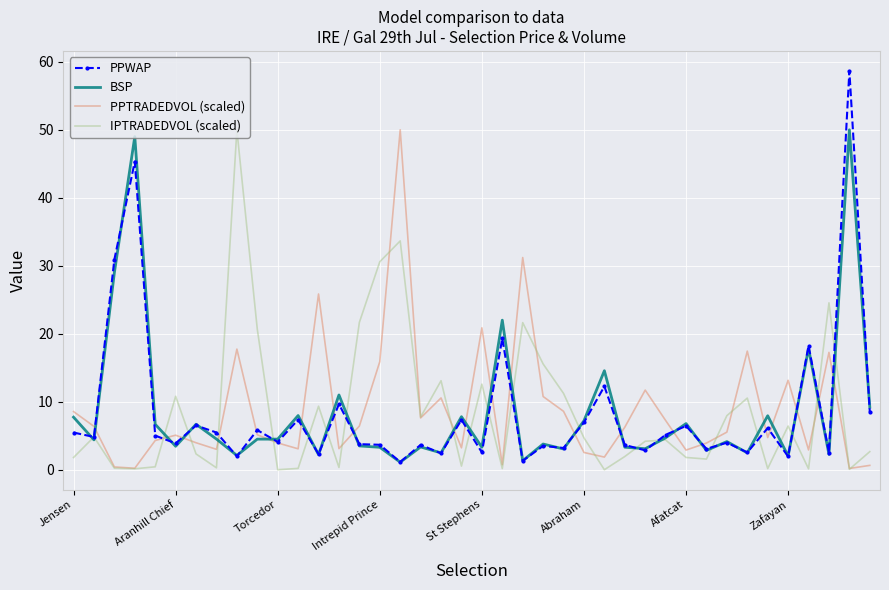

Rank the series by their average value, from lowest to highest.

PPWAP, BSP, IPTRADEDVOL (scaled), PPTRADEDVOL (scaled)